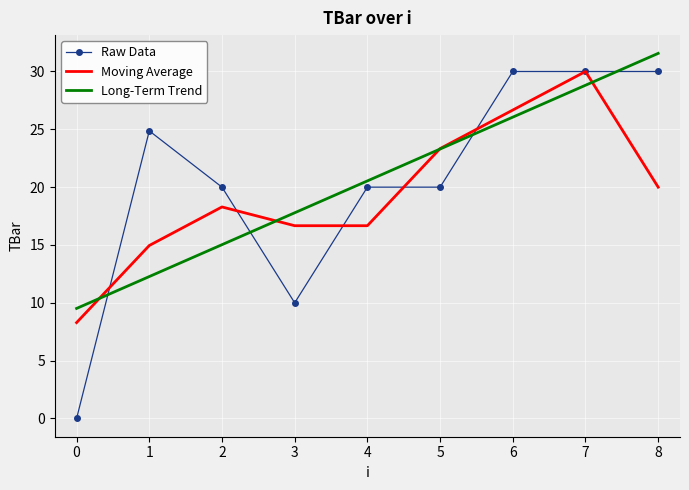

After their last crossing, which series has the higher values: Long-Term Trend or Raw Data?

Long-Term Trend